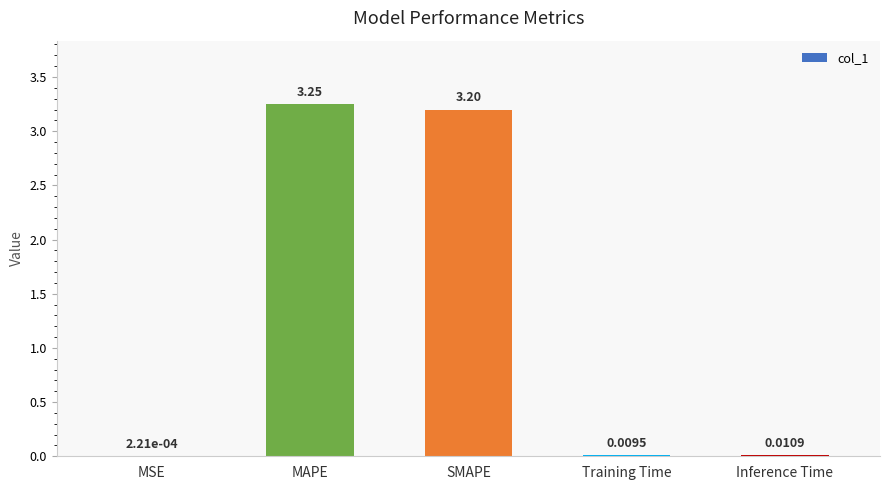

What is the sum of all values?

6.5